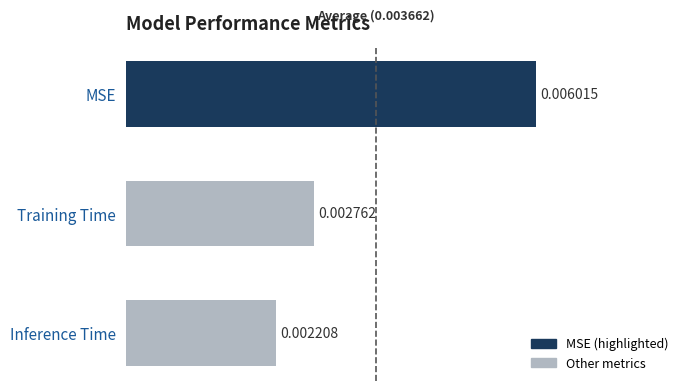

At which category does the chart reach its minimum across all series?

Inference Time